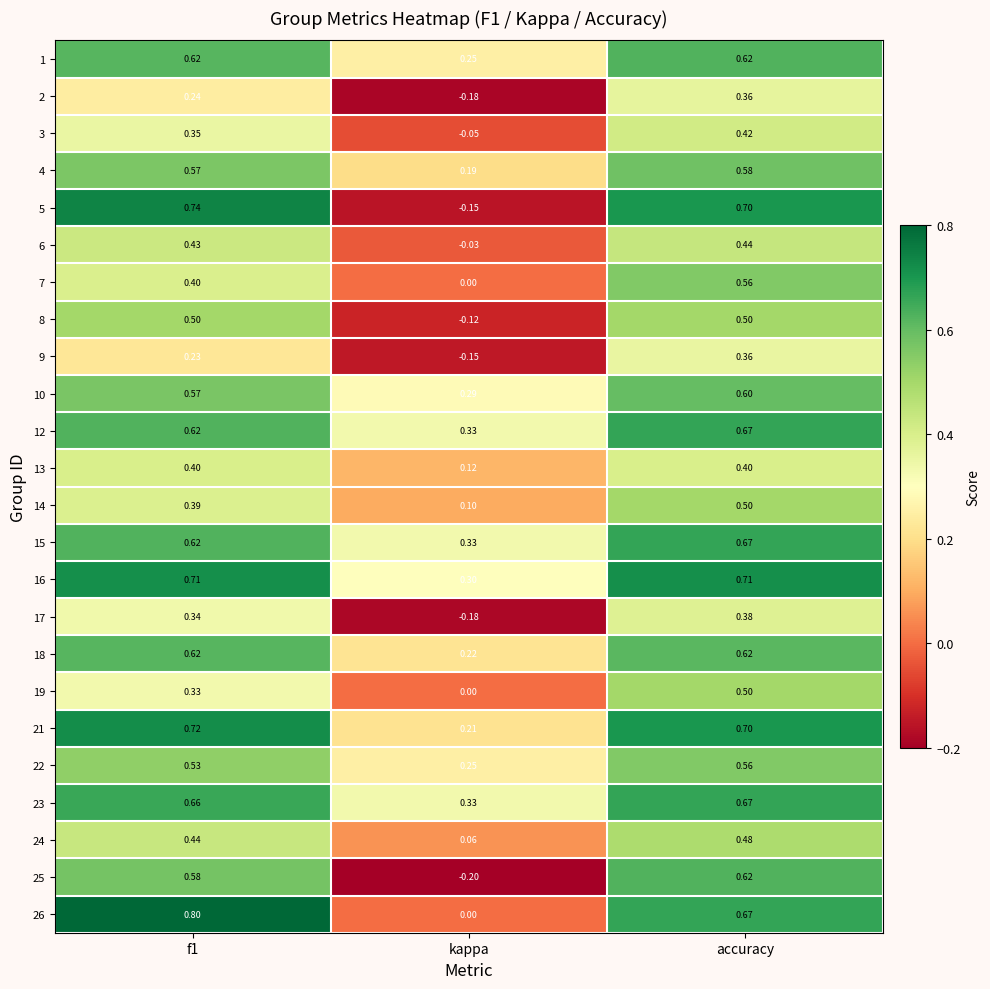

Which series has the largest range (max minus min)?

5